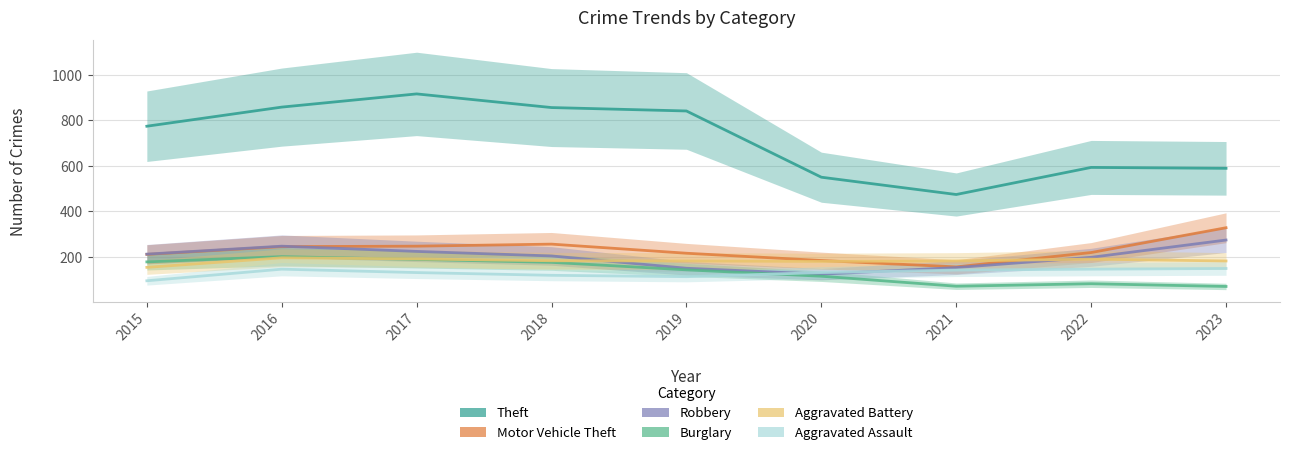

After their last crossing, which series has the higher values: Motor Vehicle Theft or Robbery?

Motor Vehicle Theft